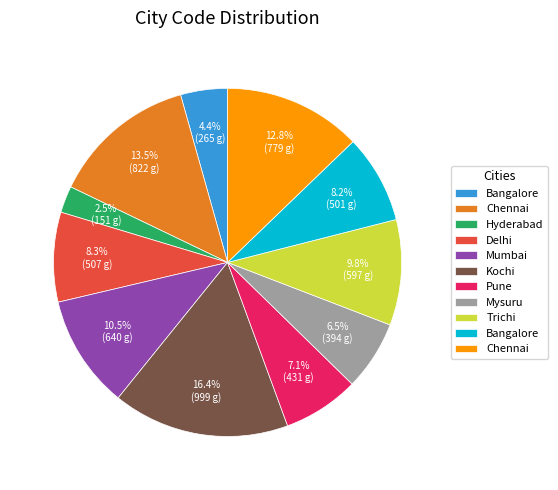

Is there any slice that represents more than half of the pie?

No